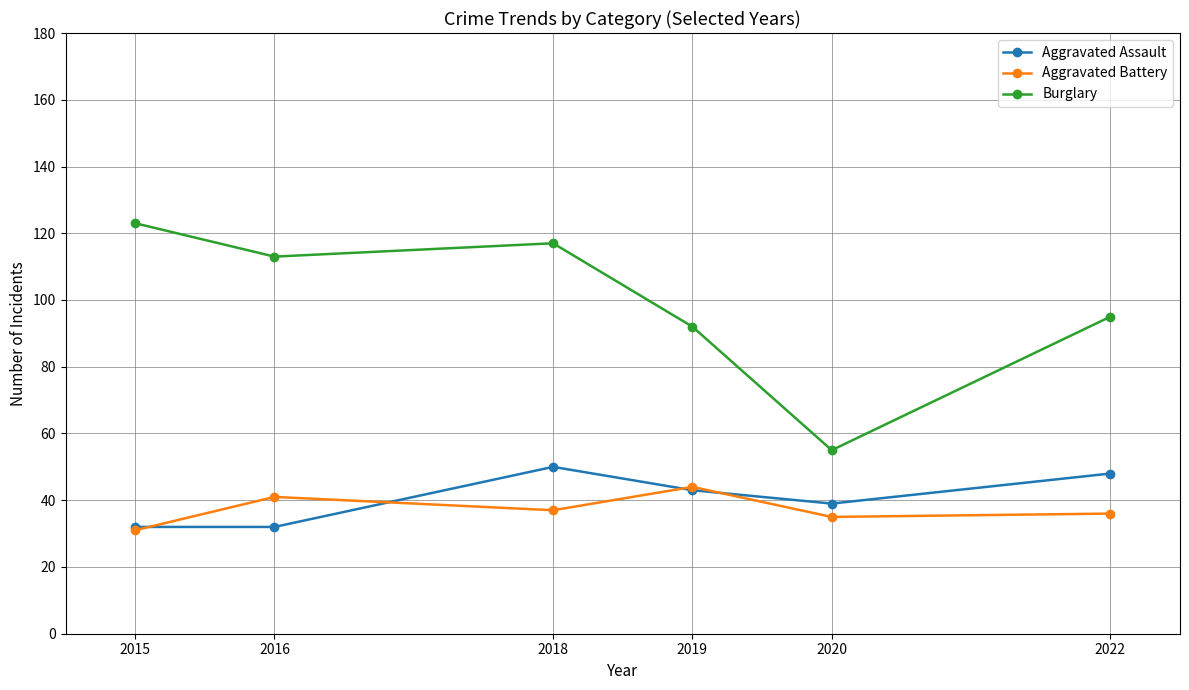

What is the difference between the highest and lowest values at 2019?

49